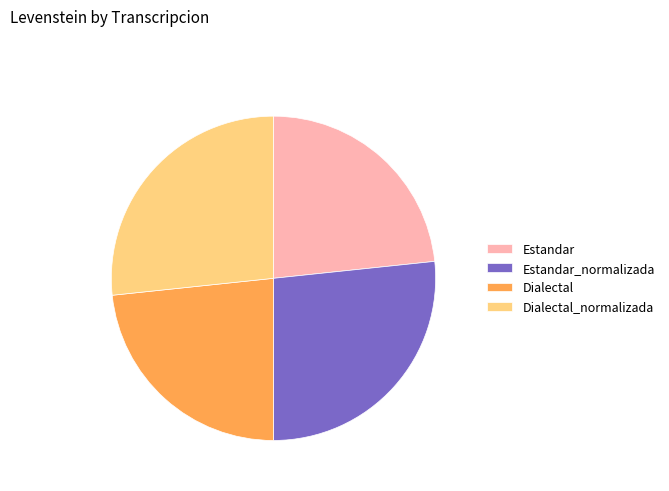

Is Dialectal the majority of the pie?

No